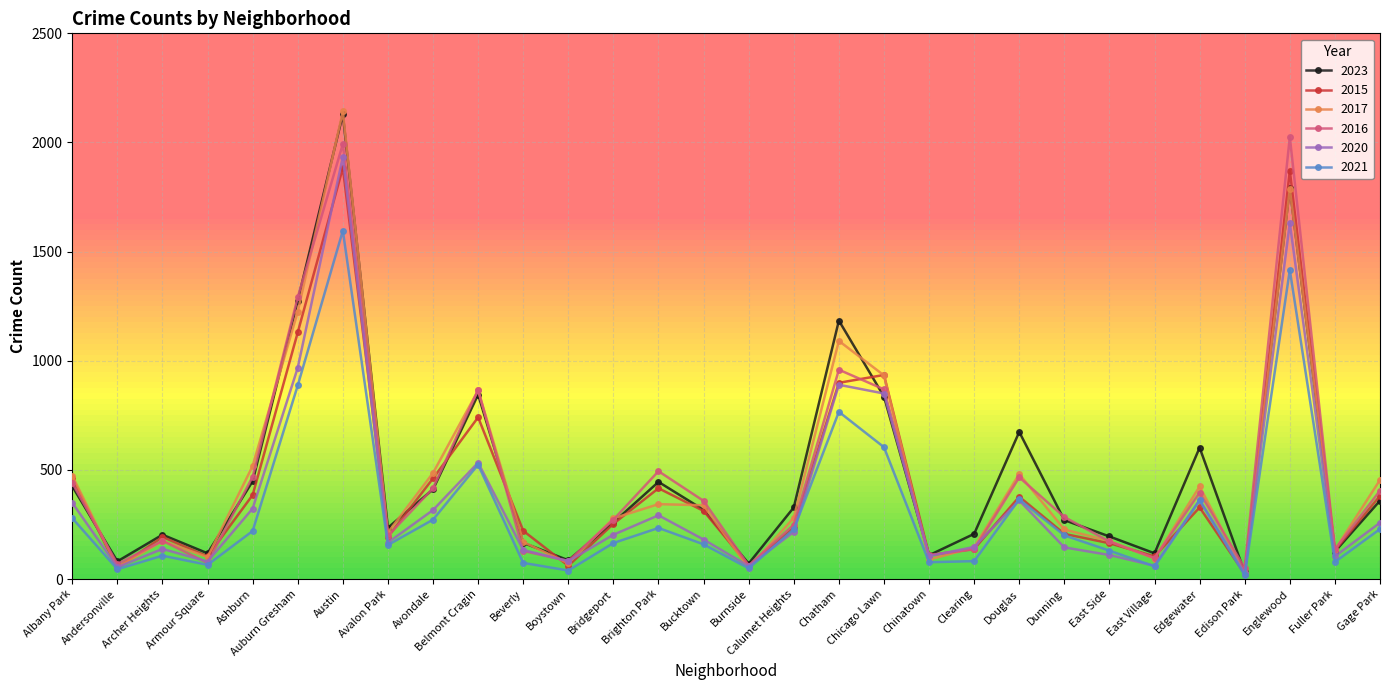

Is this an area chart (filled region under the line)?

No